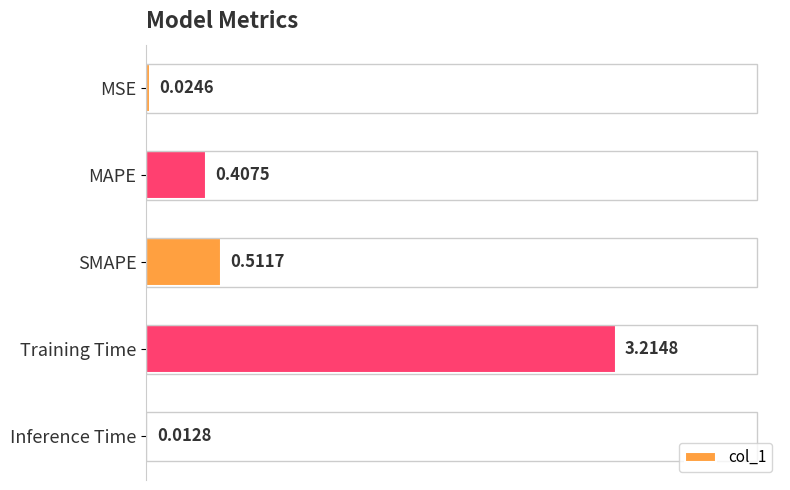

Which has a higher value, MAPE or Training Time?

Training Time